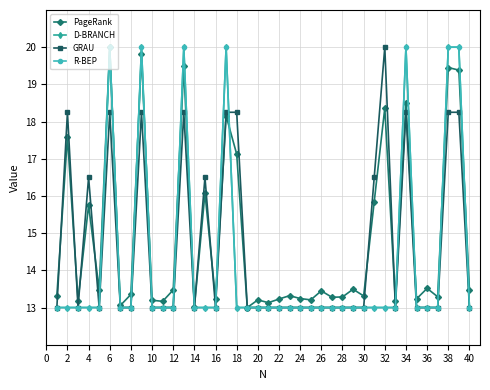

Is this an area chart (filled region under the line)?

No